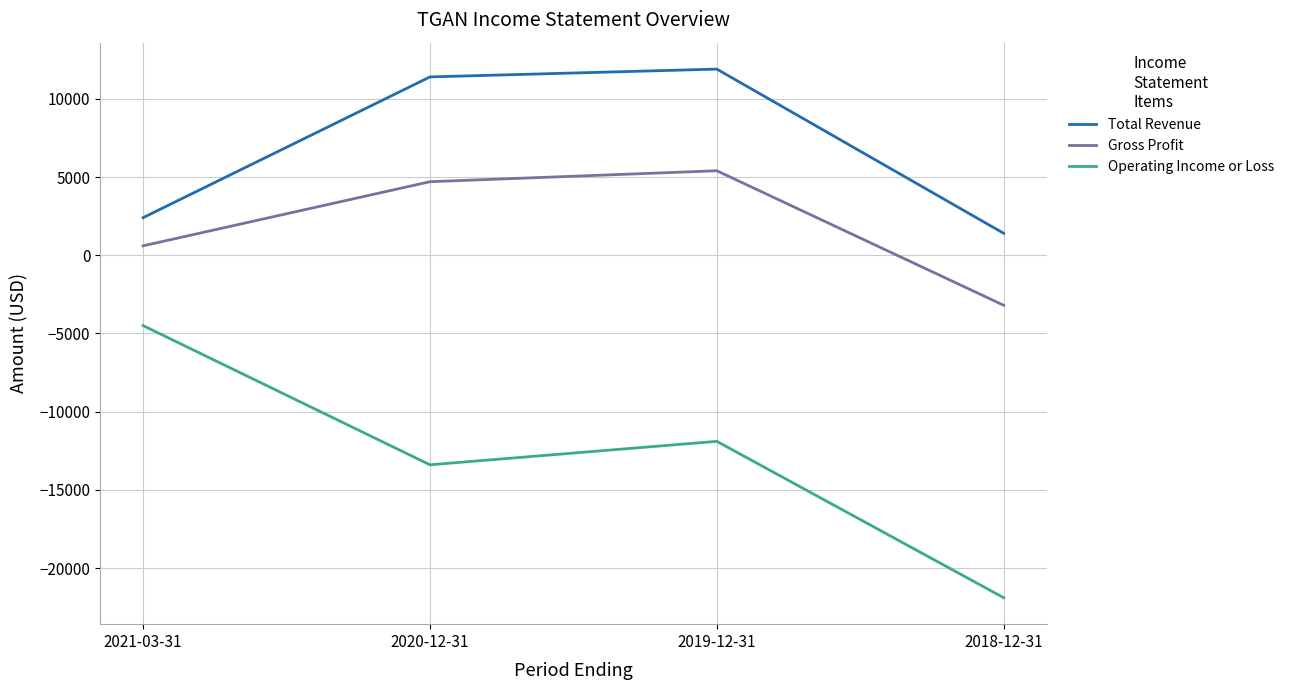

Which label corresponds to the smallest value in the chart?

2018-12-31